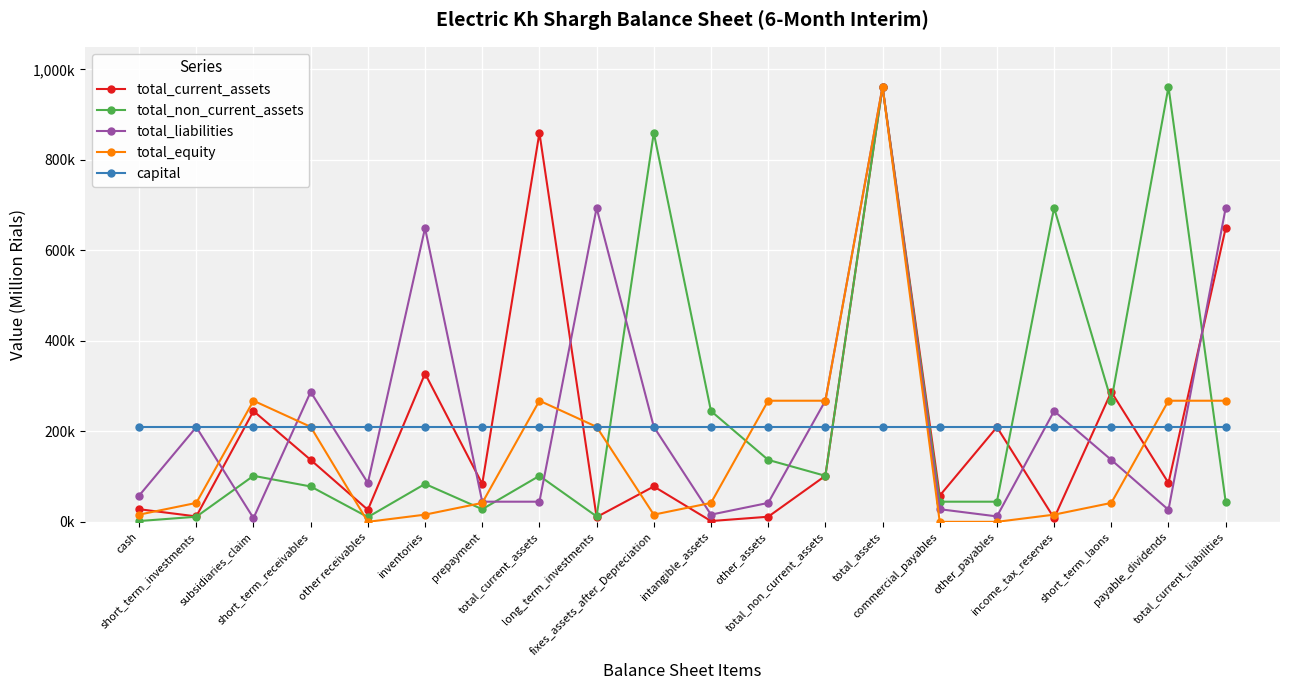

Rank the series by their maximum value, from lowest to highest.

capital, total_current_assets, total_non_current_assets, total_liabilities, total_equity